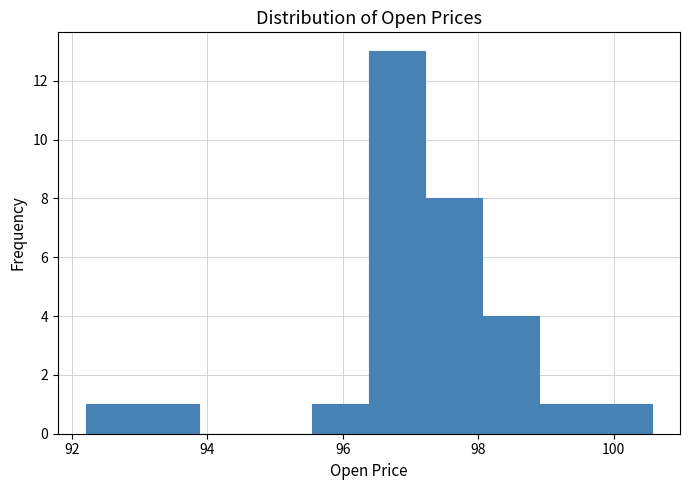

Which range on the x-axis has the tallest bar?

96.4 to 97.2